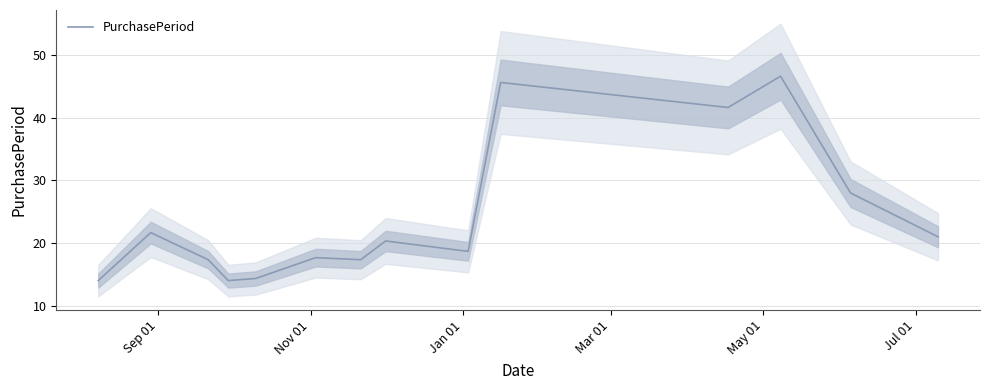

What is the minimum value for PurchasePeriod?

14.0